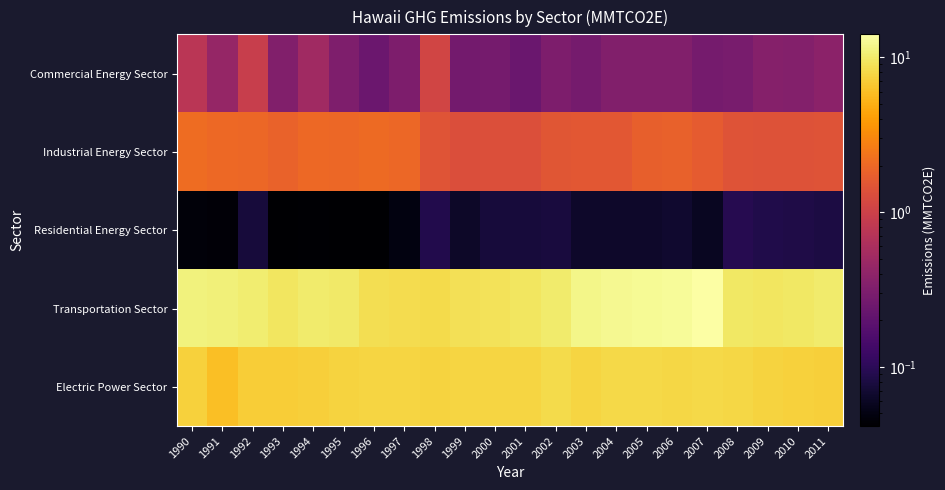

Reading left to right, extract all data points from this chart.

Commercial Energy Sector: 1990=0.8	1991=0.4	1992=0.9	1993=0.3	1994=0.5	1995=0.3	1996=0.2	1997=0.3	1998=1.1	1999=0.3	2000=0.3	2001=0.2	2002=0.3	2003=0.3	2004=0.3	2005=0.3	2006=0.3	2007=0.3	2008=0.3	2009=0.3	2010=0.3	2011=0.4
Industrial Energy Sector: 1990=2.1	1991=2.0	1992=2.0	1993=1.8	1994=2.0	1995=2.0	1996=2.1	1997=2.0	1998=1.5	1999=1.3	2000=1.3	2001=1.3	2002=1.5	2003=1.5	2004=1.5	2005=1.8	2006=1.8	2007=1.6	2008=1.4	2009=1.4	2010=1.4	2011=1.4
Residential Energy Sector: 1990=0.0	1991=0.0	1992=0.1	1993=0.0	1994=0.0	1995=0.0	1996=0.0	1997=0.0	1998=0.1	1999=0.1	2000=0.1	2001=0.1	2002=0.1	2003=0.1	2004=0.1	2005=0.1	2006=0.1	2007=0.1	2008=0.1	2009=0.1	2010=0.1	2011=0.1
Transportation Sector: 1990=11.1	1991=10.9	1992=10.4	1993=9.4	1994=10.0	1995=9.9	1996=8.7	1997=8.4	1998=8.2	1999=8.9	2000=9.0	2001=9.5	2002=10.1	2003=11.8	2004=12.4	2005=12.8	2006=13.0	2007=14.1	2008=9.7	2009=9.4	2010=9.7	2011=10.2
Electric Power Sector: 1990=7.3	1991=6.0	1992=7.0	1993=7.0	1994=7.2	1995=7.5	1996=7.8	1997=7.7	1998=7.5	1999=7.6	2000=7.8	2001=7.7	2002=8.3	2003=7.7	2004=8.0	2005=8.0	2006=8.0	2007=8.0	2008=7.8	2009=7.6	2010=7.3	2011=7.2